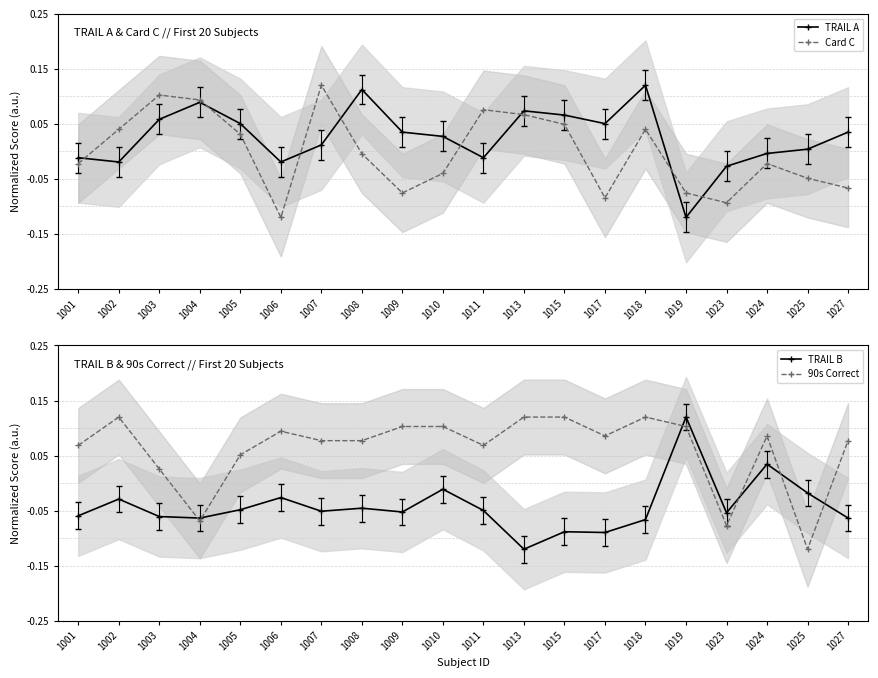

At which category is the sum across all series the highest?

1018